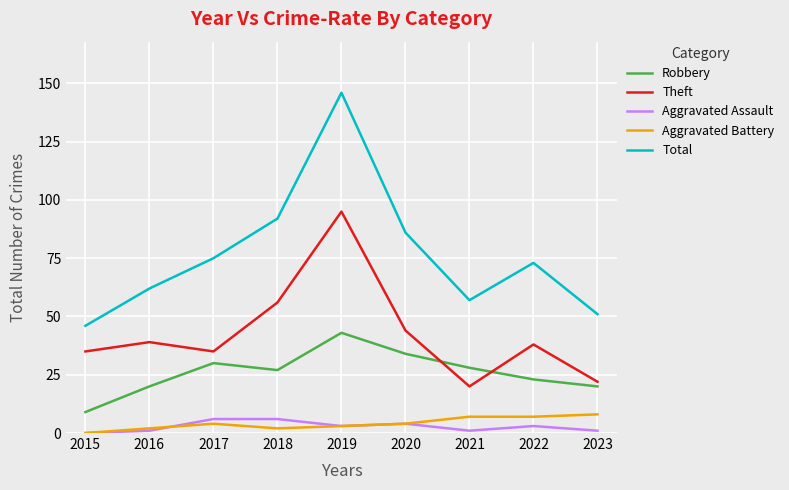

True or false: Aggravated Battery and Robbery cross at least once.

False